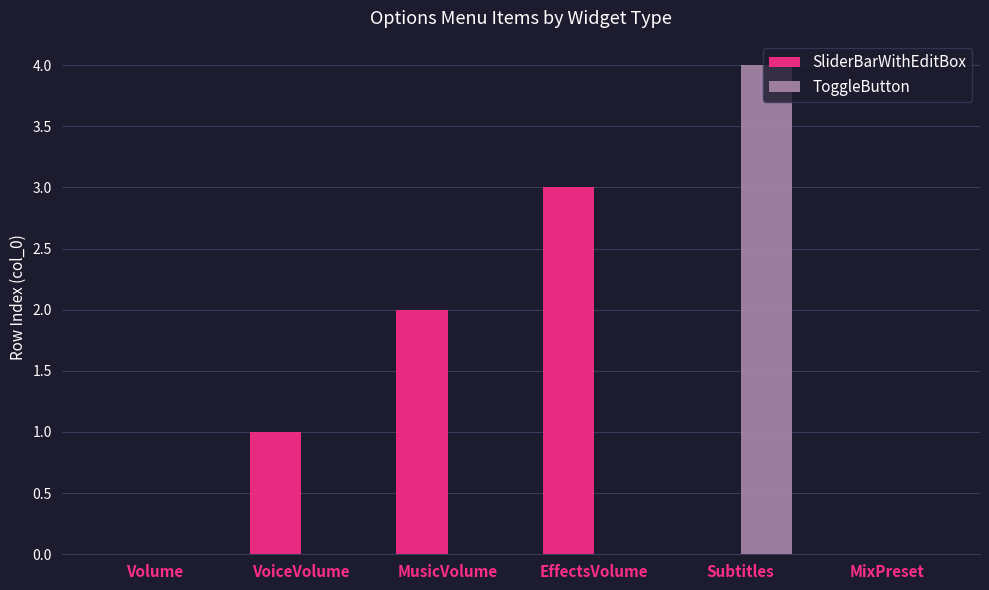

At which label is SliderBarWithEditBox closest to 1?

VoiceVolume